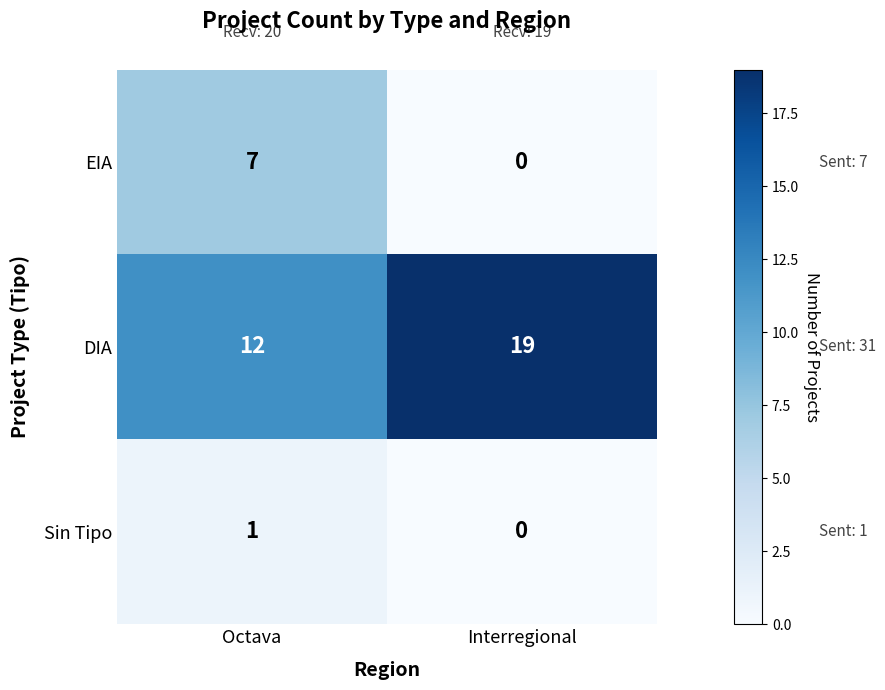

At which category is the sum across all series the highest?

Octava